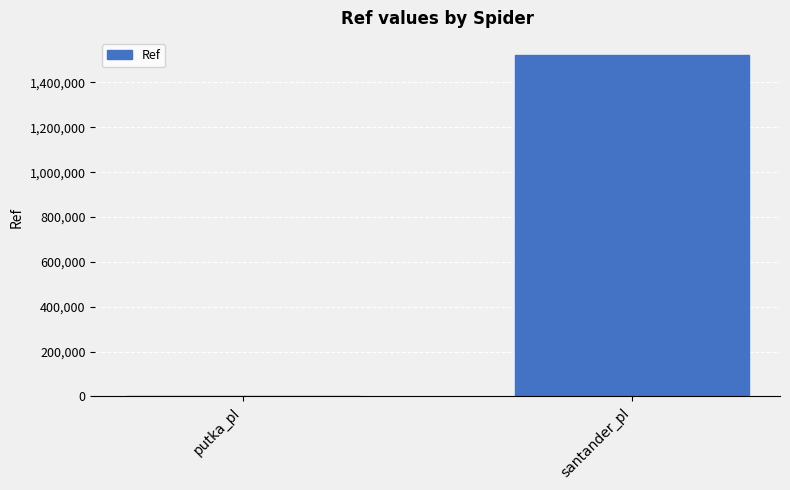

Which label corresponds to the largest value in the chart?

santander_pl